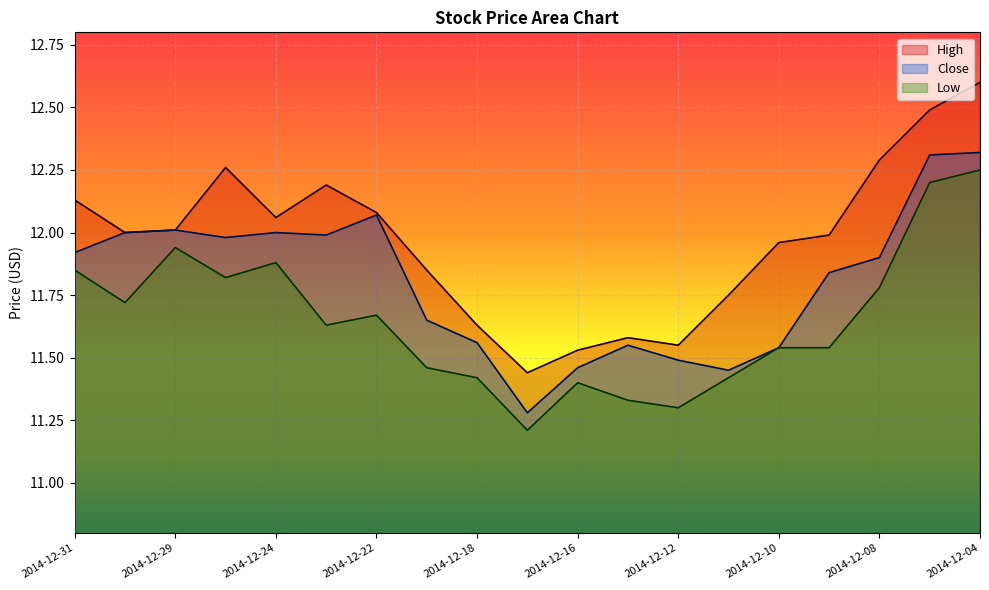

Is the value of High at 2014-12-23 greater than the value of Low at 2014-12-24?

Yes